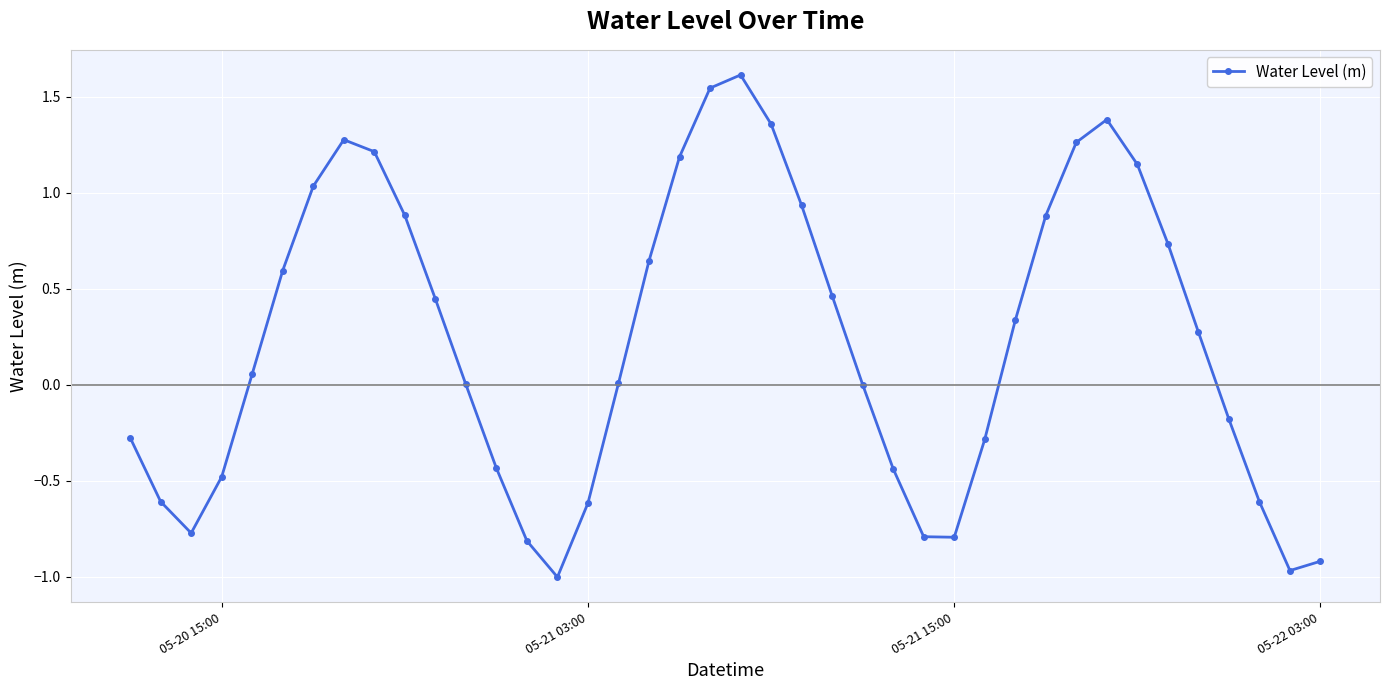

What is the value of the 21st point from the left?

1.6